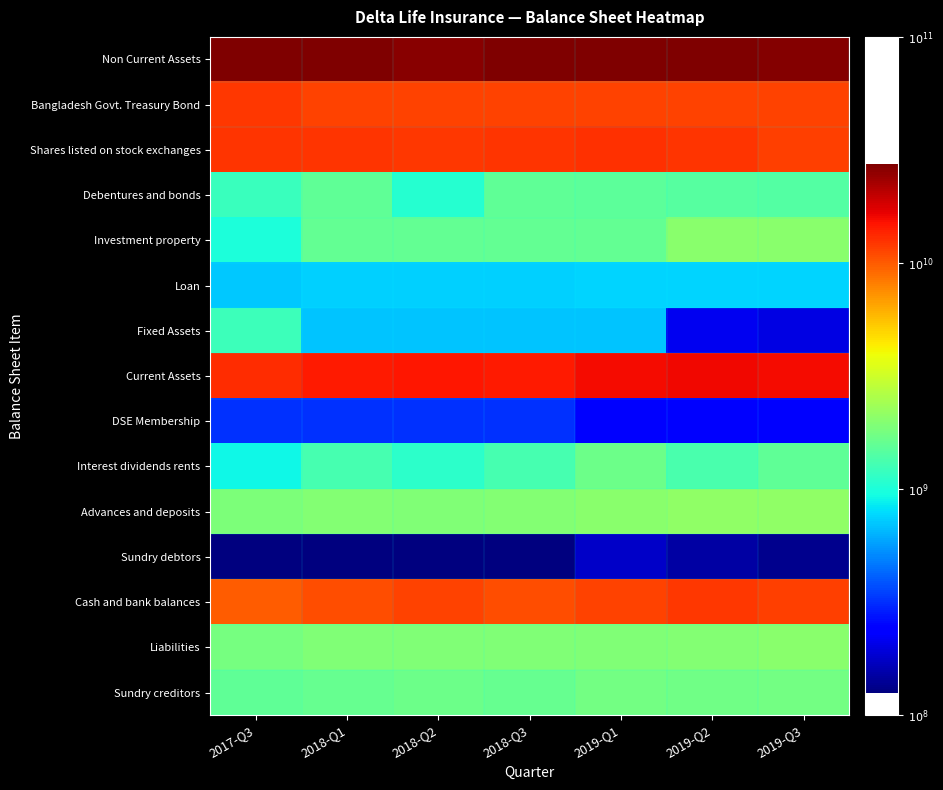

Reading left to right, list all the values displayed in this chart.

Non Current Assets: 2017-Q3=10.4	2018-Q1=10.4	2018-Q2=10.4	2018-Q3=10.4	2019-Q1=10.4	2019-Q2=10.4	2019-Q3=10.4
Bangladesh Govt. Treasury Bond: 2017-Q3=10.1	2018-Q1=10.1	2018-Q2=10.1	2018-Q3=10.1	2019-Q1=10.1	2019-Q2=10.1	2019-Q3=10.1
Shares listed on stock exchanges: 2017-Q3=10.1	2018-Q1=10.1	2018-Q2=10.1	2018-Q3=10.1	2019-Q1=10.1	2019-Q2=10.1	2019-Q3=10.1
Debentures and bonds: 2017-Q3=9.1	2018-Q1=9.2	2018-Q2=9.0	2018-Q3=9.2	2019-Q1=9.2	2019-Q2=9.2	2019-Q3=9.2
Investment property: 2017-Q3=9.0	2018-Q1=9.2	2018-Q2=9.2	2018-Q3=9.2	2019-Q1=9.2	2019-Q2=9.3	2019-Q3=9.3
Loan: 2017-Q3=8.9	2018-Q1=8.9	2018-Q2=8.9	2018-Q3=8.9	2019-Q1=8.9	2019-Q2=8.9	2019-Q3=8.9
Fixed Assets: 2017-Q3=9.1	2018-Q1=8.8	2018-Q2=8.8	2018-Q3=8.8	2019-Q1=8.8	2019-Q2=8.3	2019-Q3=8.3
Current Assets: 2017-Q3=10.1	2018-Q1=10.2	2018-Q2=10.2	2018-Q3=10.2	2019-Q1=10.2	2019-Q2=10.2	2019-Q3=10.2
DSE Membership: 2017-Q3=8.5	2018-Q1=8.5	2018-Q2=8.5	2018-Q3=8.5	2019-Q1=8.4	2019-Q2=8.4	2019-Q3=8.4
Interest dividends rents: 2017-Q3=9.0	2018-Q1=9.1	2018-Q2=9.0	2018-Q3=9.1	2019-Q1=9.2	2019-Q2=9.1	2019-Q3=9.2
Advances and deposits: 2017-Q3=9.3	2018-Q1=9.3	2018-Q2=9.3	2018-Q3=9.3	2019-Q1=9.3	2019-Q2=9.3	2019-Q3=9.3
Sundry debtors: 2017-Q3=8.1	2018-Q1=8.1	2018-Q2=8.1	2018-Q3=8.1	2019-Q1=8.2	2019-Q2=8.2	2019-Q3=8.1
Cash and bank balances: 2017-Q3=10.0	2018-Q1=10.0	2018-Q2=10.1	2018-Q3=10.0	2019-Q1=10.1	2019-Q2=10.1	2019-Q3=10.1
Liabilities: 2017-Q3=9.3	2018-Q1=9.3	2018-Q2=9.3	2018-Q3=9.3	2019-Q1=9.3	2019-Q2=9.3	2019-Q3=9.3
Sundry creditors: 2017-Q3=9.2	2018-Q1=9.2	2018-Q2=9.2	2018-Q3=9.2	2019-Q1=9.2	2019-Q2=9.2	2019-Q3=9.2